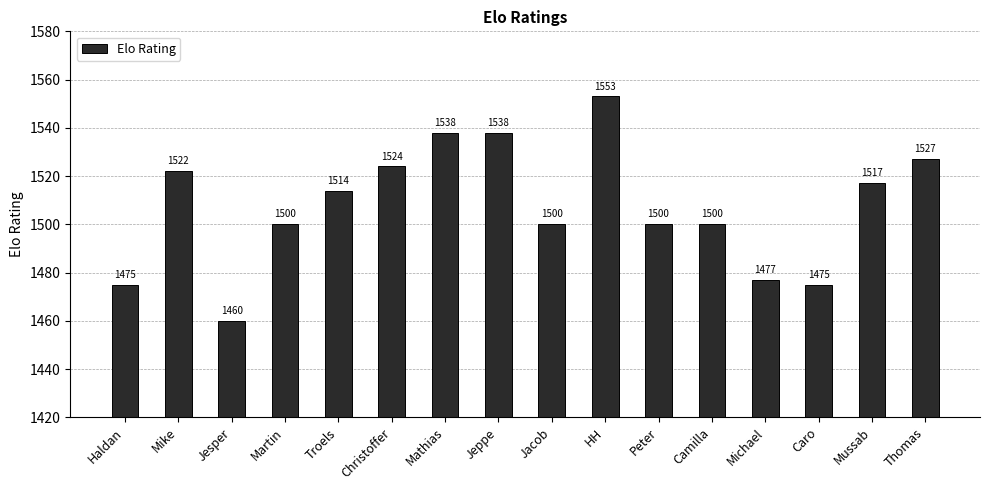

How many categories are shown in the chart?

16